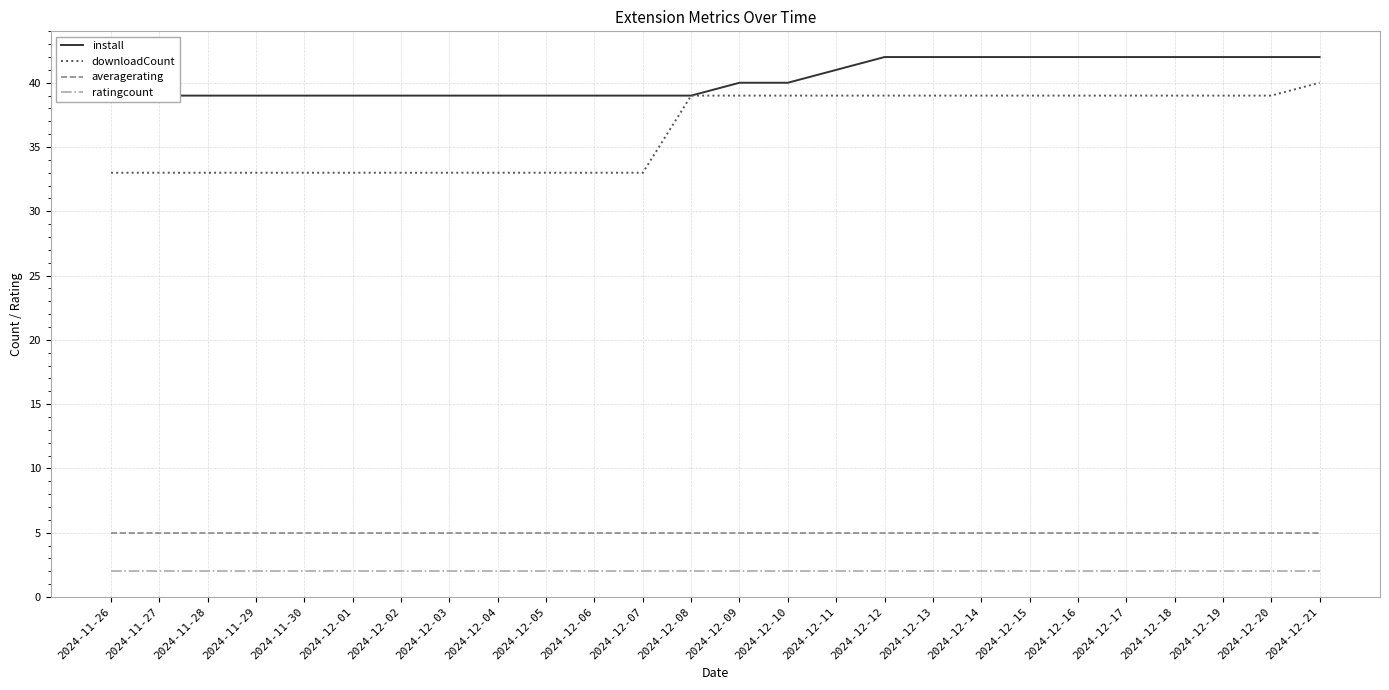

What is the label of the 21st point from the left?

2024-12-16